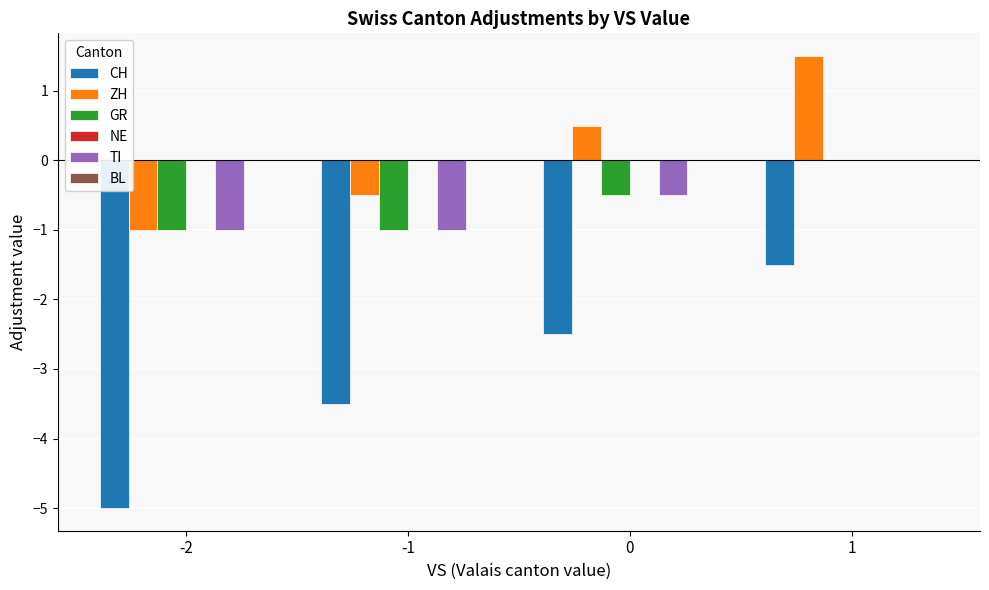

Count the GR values in the range -1 to 0.

4